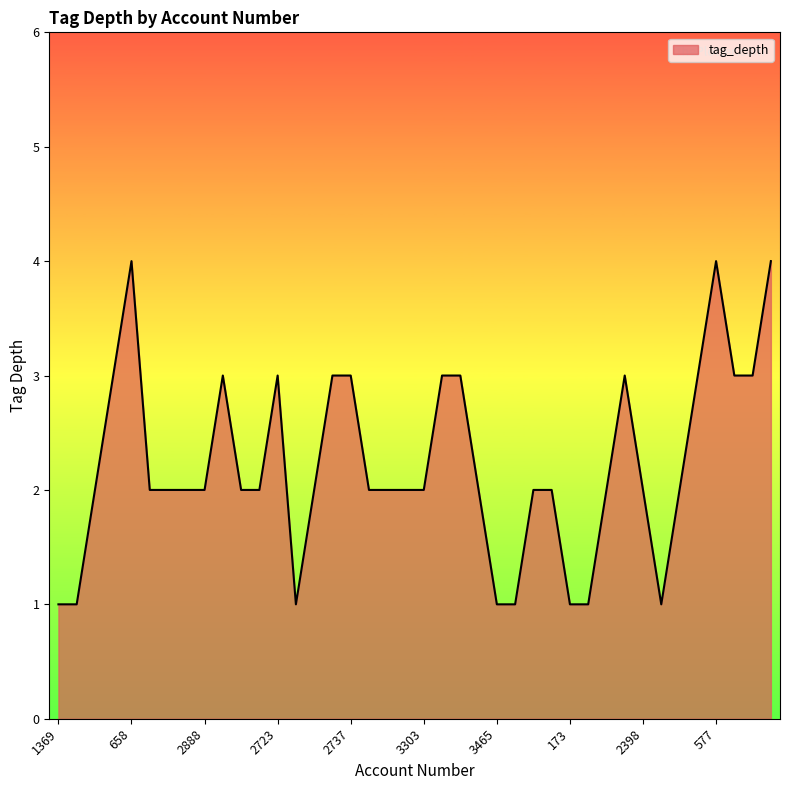

What is the difference between the maximum and minimum values?

3